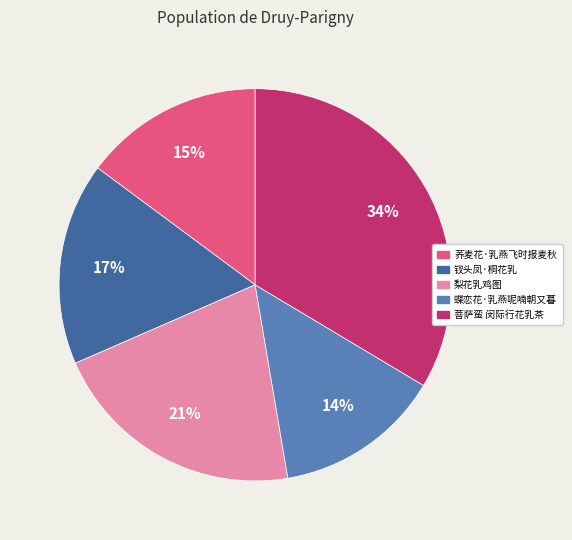

To the nearest percent, what percentage of the pie is 菩萨蛮 闵际行花乳茶?

34%